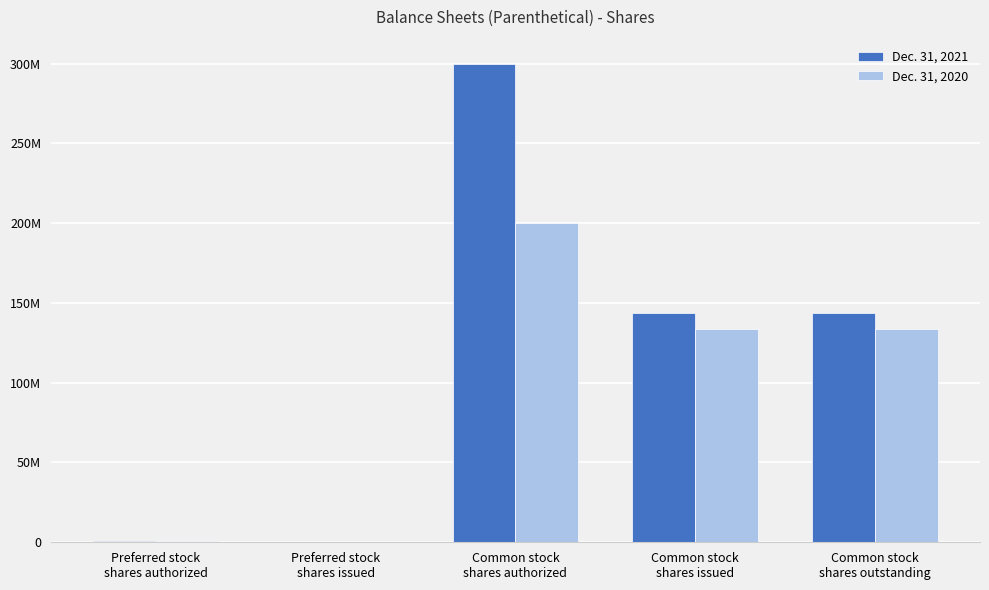

Between Preferred stock
shares issued and Common stock
shares outstanding, which series saw the biggest shift?

Dec. 31, 2021